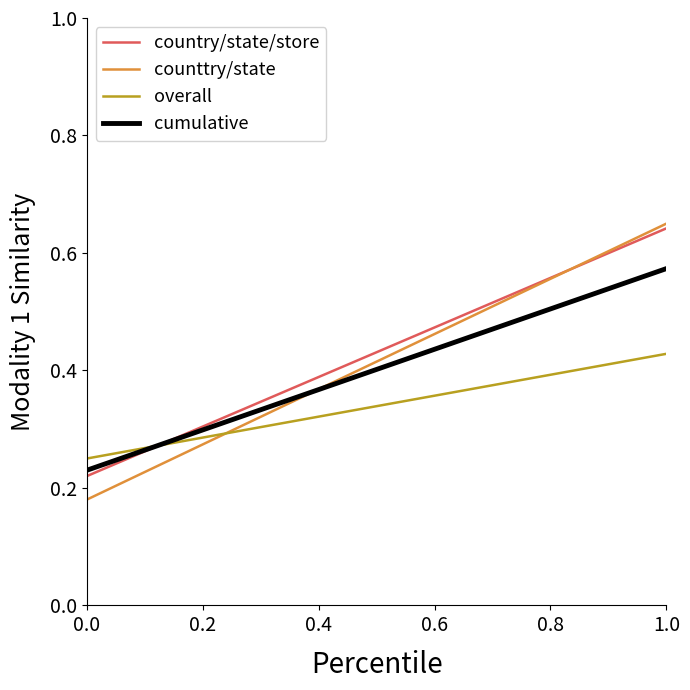

Which series has the widest spread of values?

counttry/state